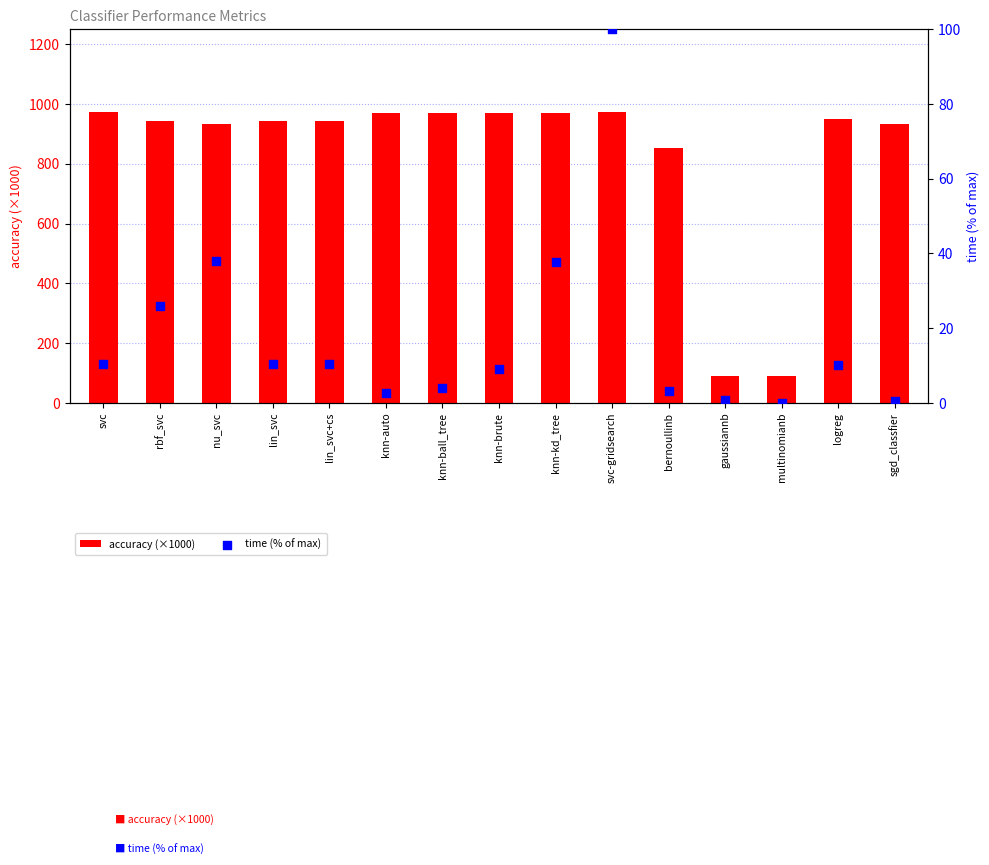

Is the value of time (% of max) at svc-gridsearch greater than the value of accuracy (×1000) at knn-kd_tree?

No